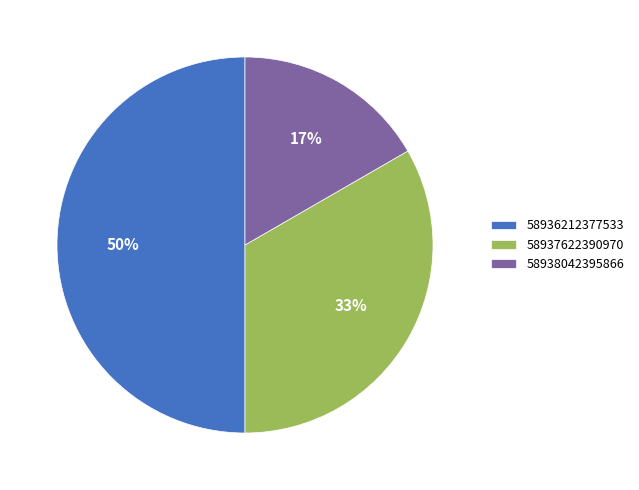

Does 58938042395866 account for over 50% of the chart?

No